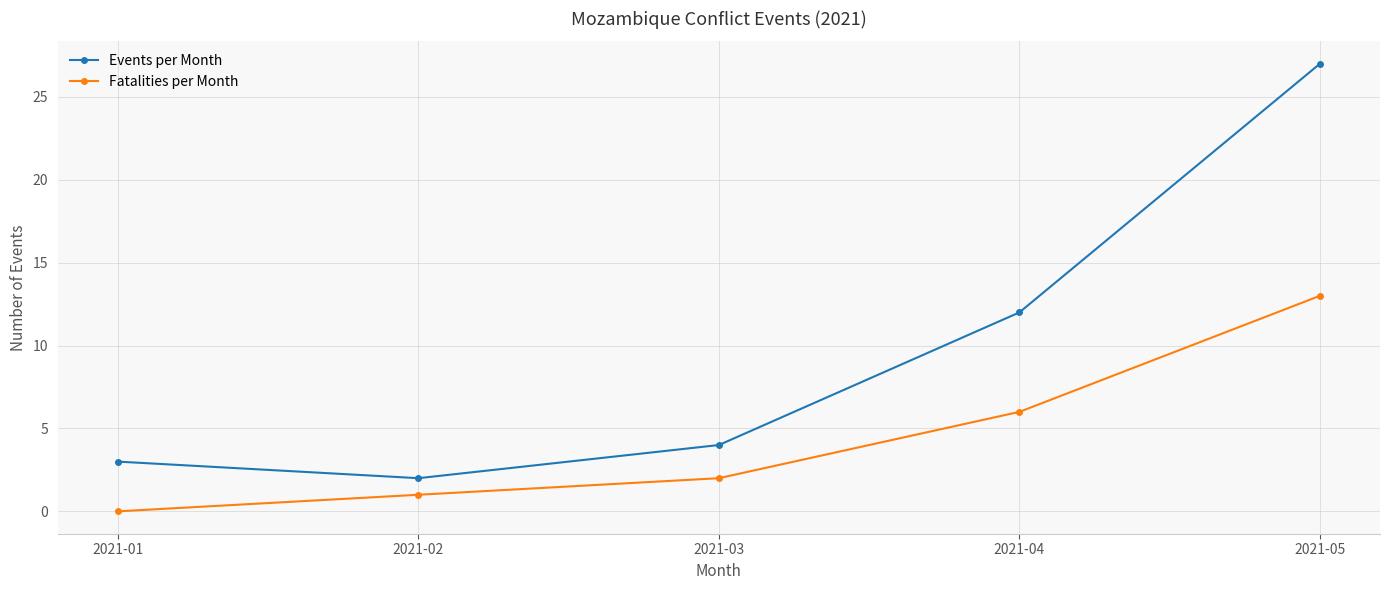

What is the value of the Events per Month point at the 5th from the left?

27